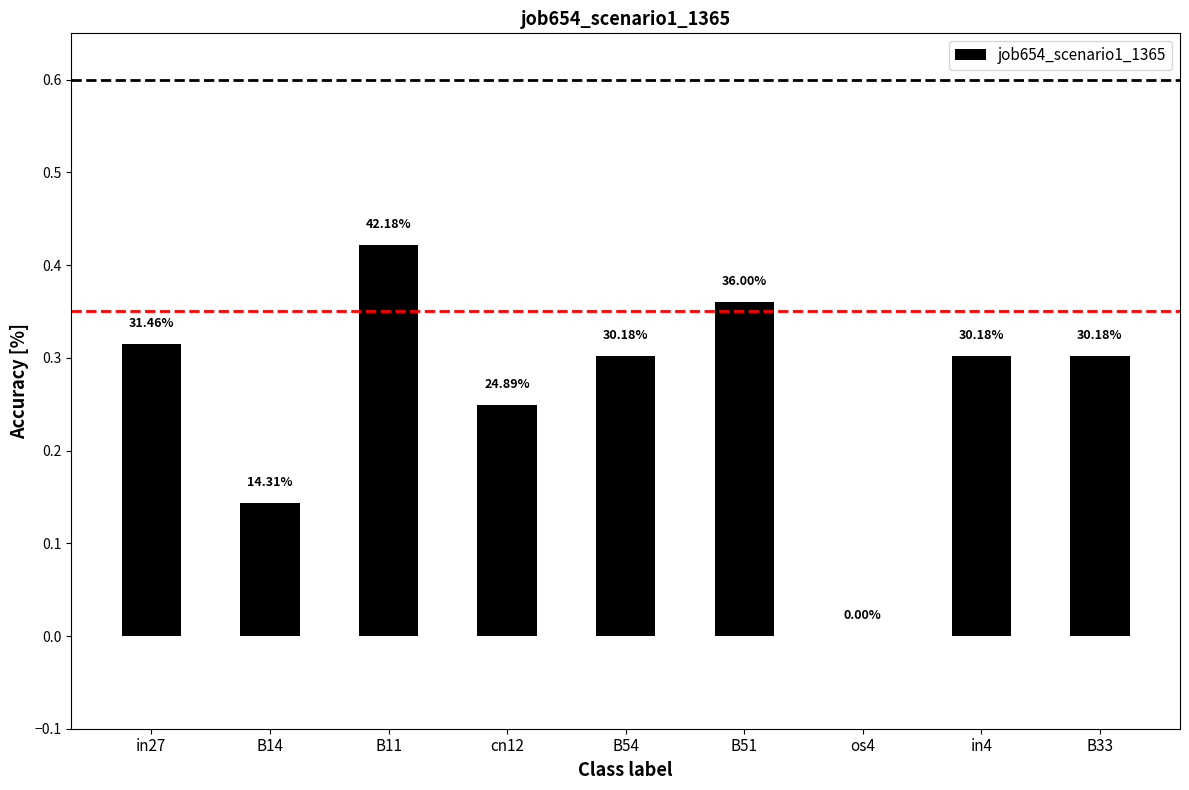

What is the approximate value at B33?

0.3